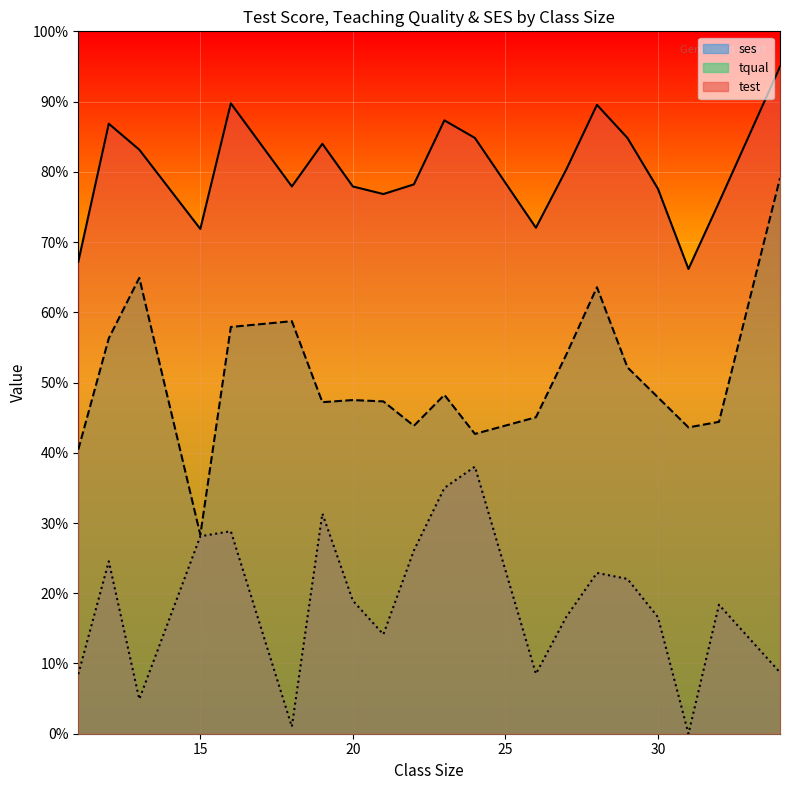

True or false: ses and test intersect in this chart.

False